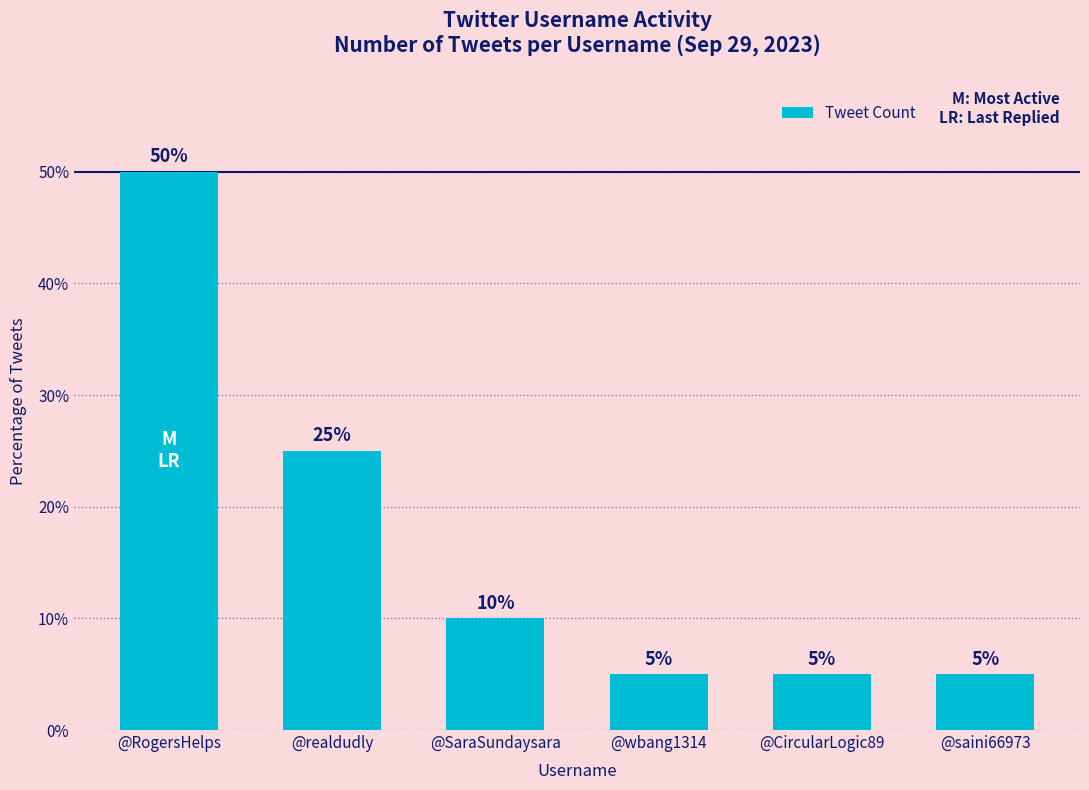

What position from the left is @wbang1314?

4